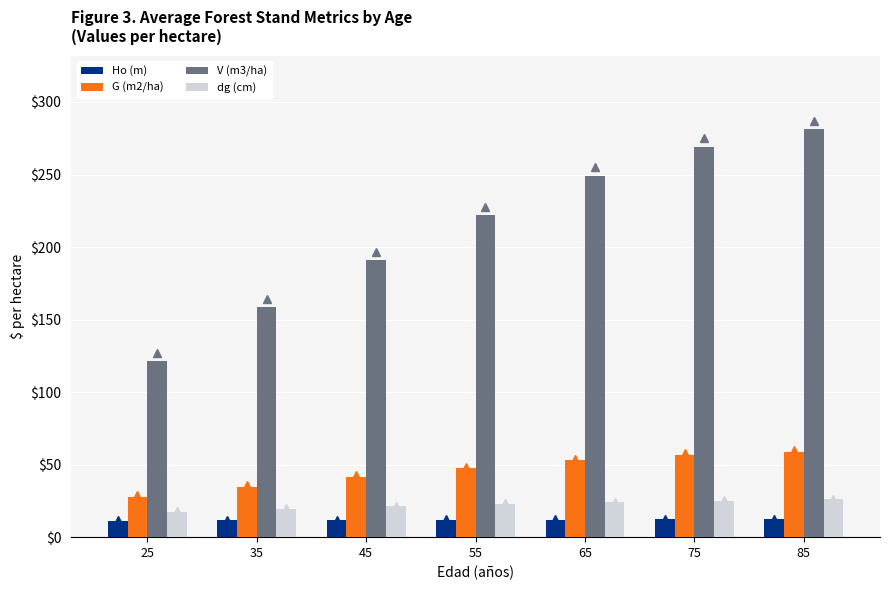

How many series are shown in this chart?

4